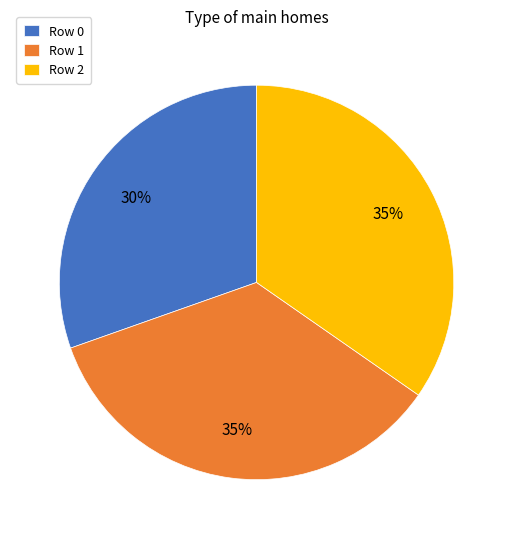

To the nearest percent, what is the combined percentage of Row 1 and Row 2?

70%